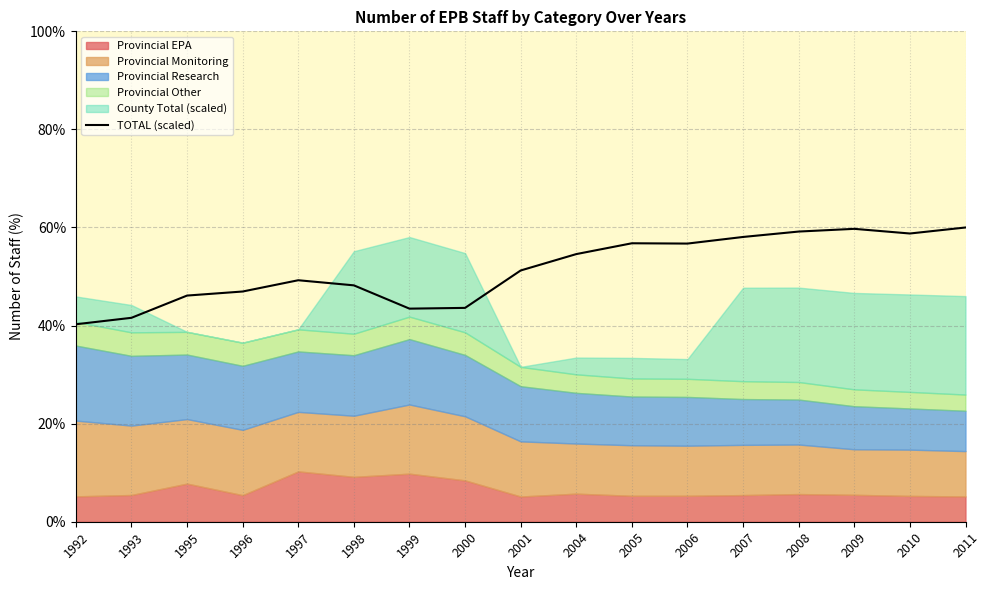

Which has a higher value, 1995 or 2005?

2005